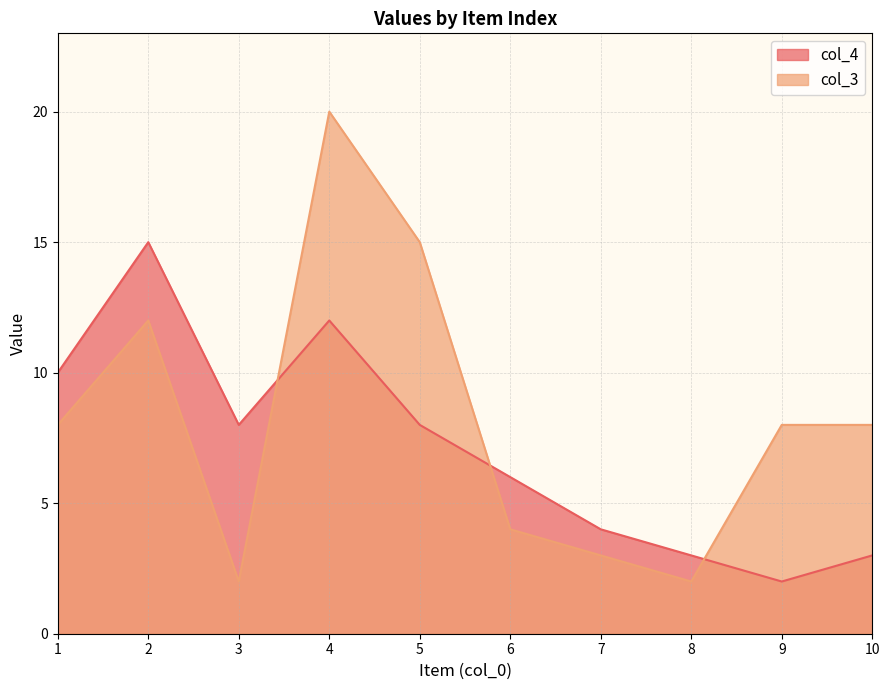

At which label does col_4 reach its peak?

2